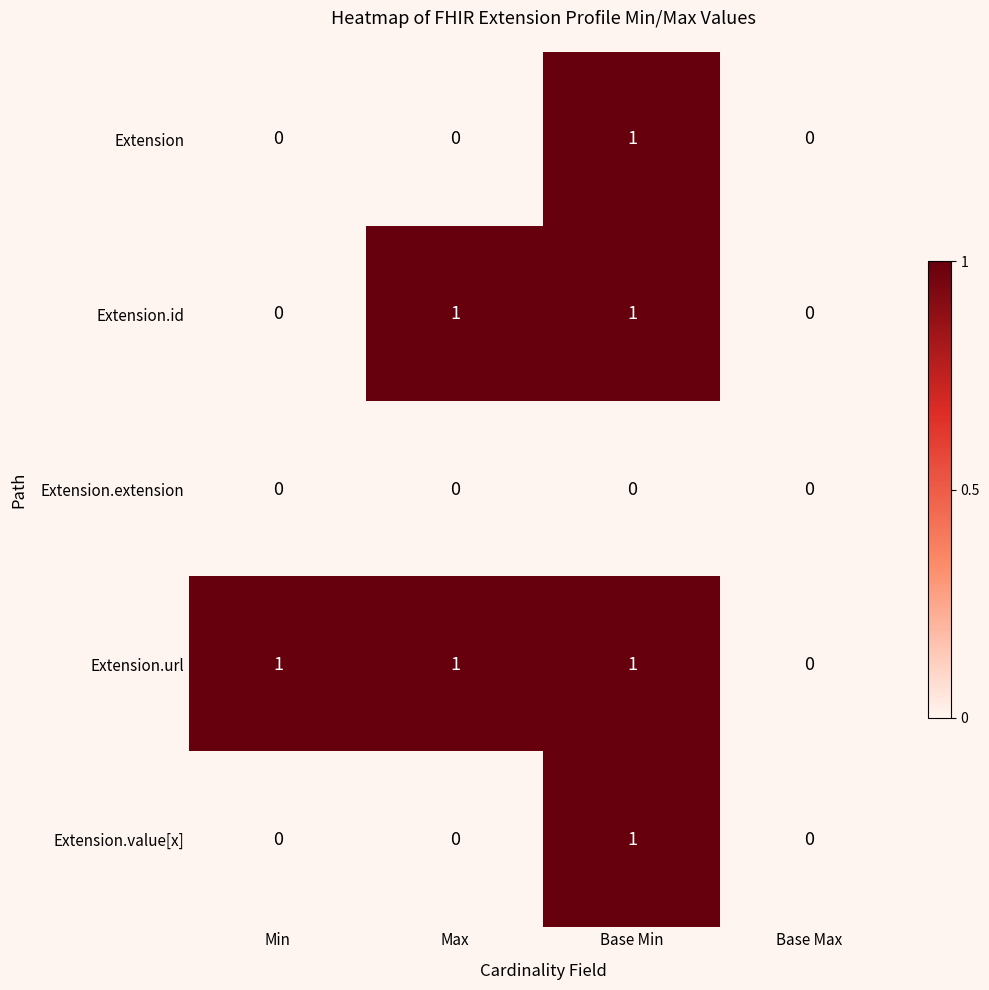

What is the difference between the highest and lowest values at Base Min?

1